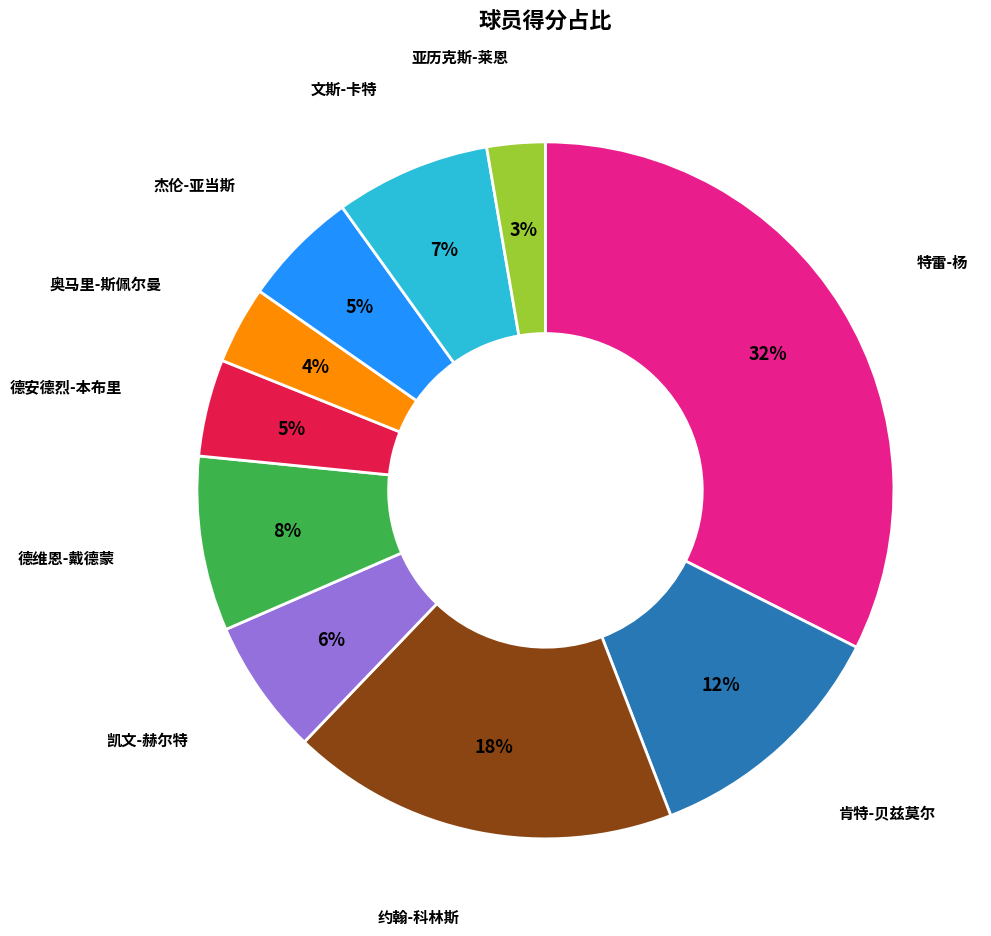

To the nearest percent, what is the average slice percentage?

10%